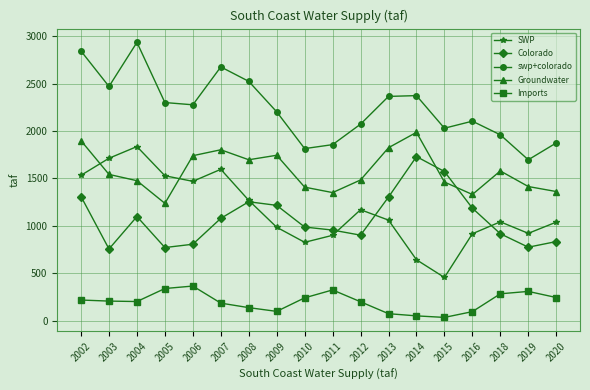

What is the smallest value displayed?

35.2